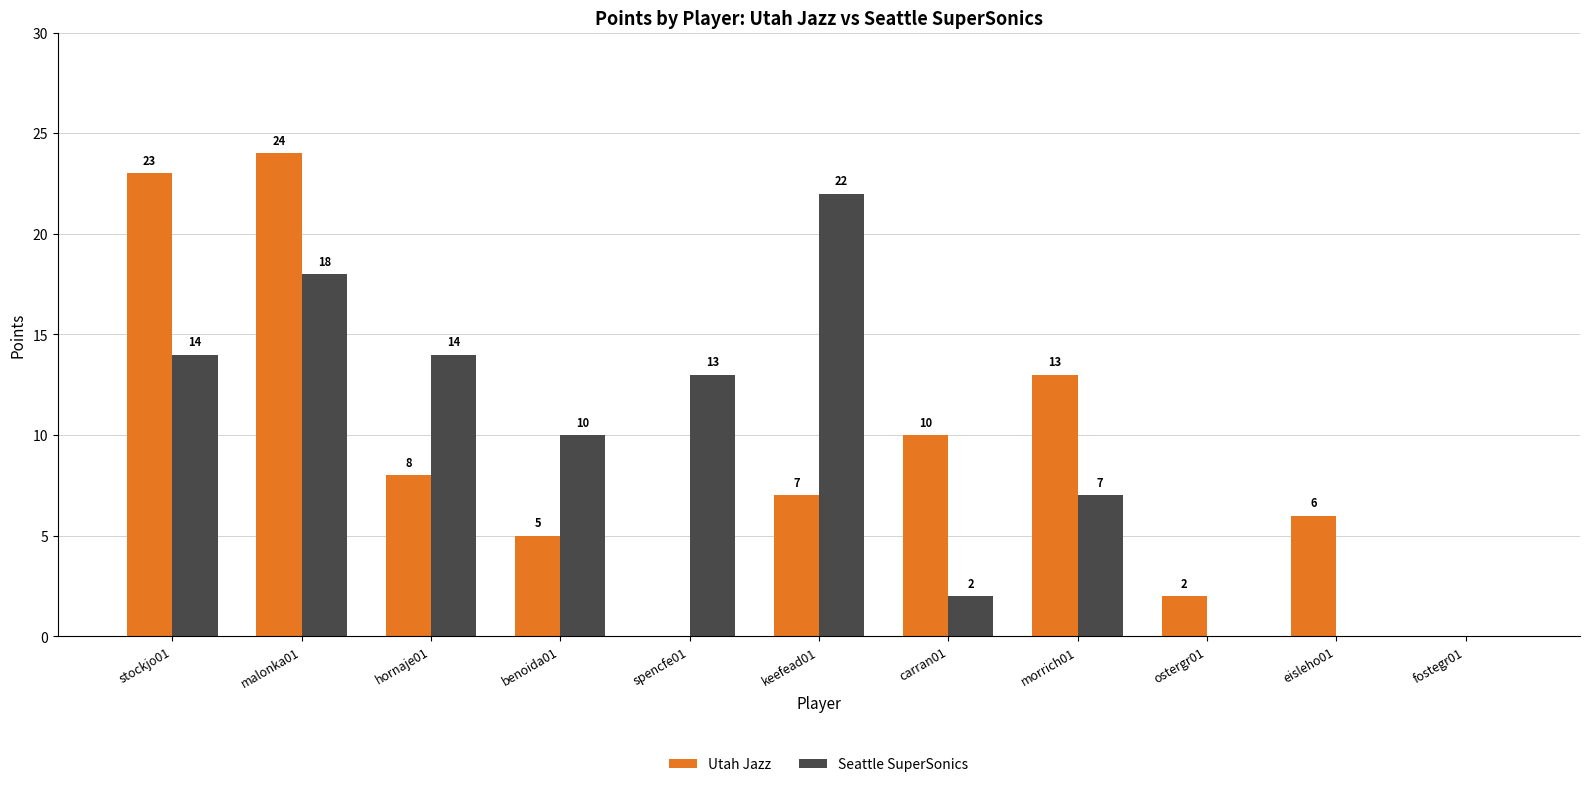

Reading left to right, transcribe all the data shown in this chart.

Utah Jazz: stockjo01=23	malonka01=24	hornaje01=8	benoida01=5	spencfe01=0	keefead01=7	carran01=10	morrich01=13	ostergr01=2	eisleho01=6	fostegr01=0
Seattle SuperSonics: stockjo01=14	malonka01=18	hornaje01=14	benoida01=10	spencfe01=13	keefead01=22	carran01=2	morrich01=7	ostergr01=0	eisleho01=0	fostegr01=0